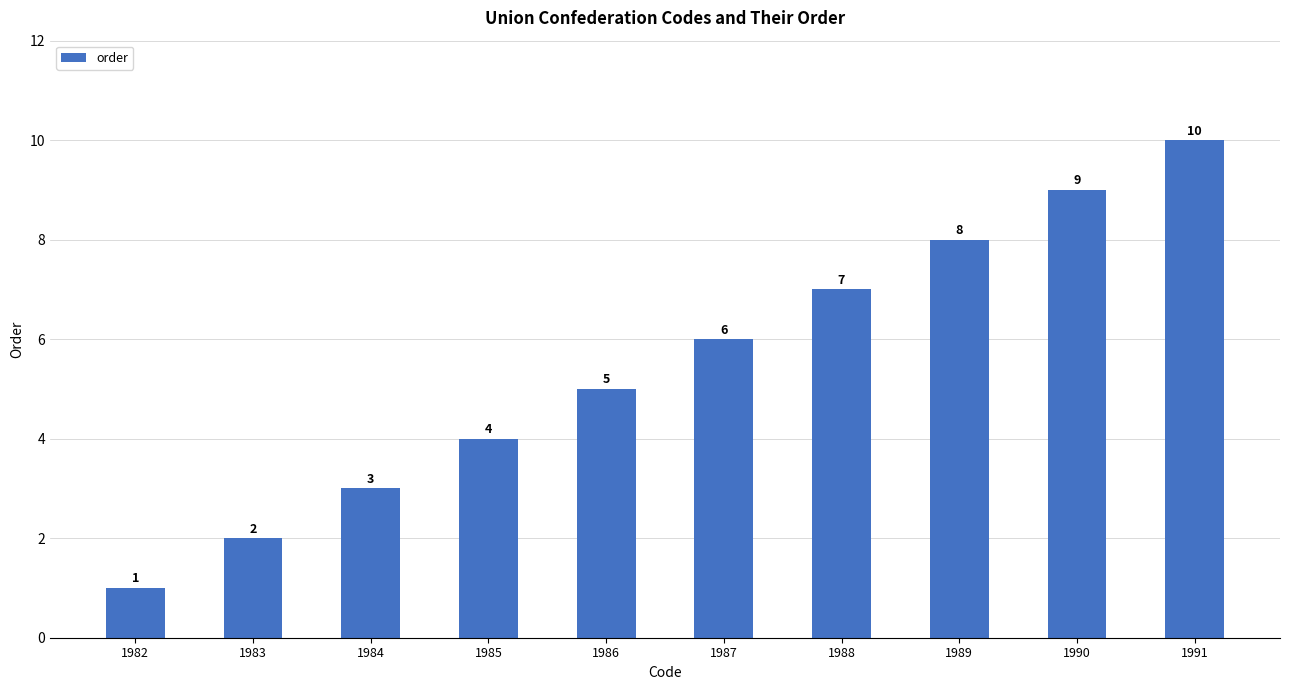

How many values are between 3 and 8?

6